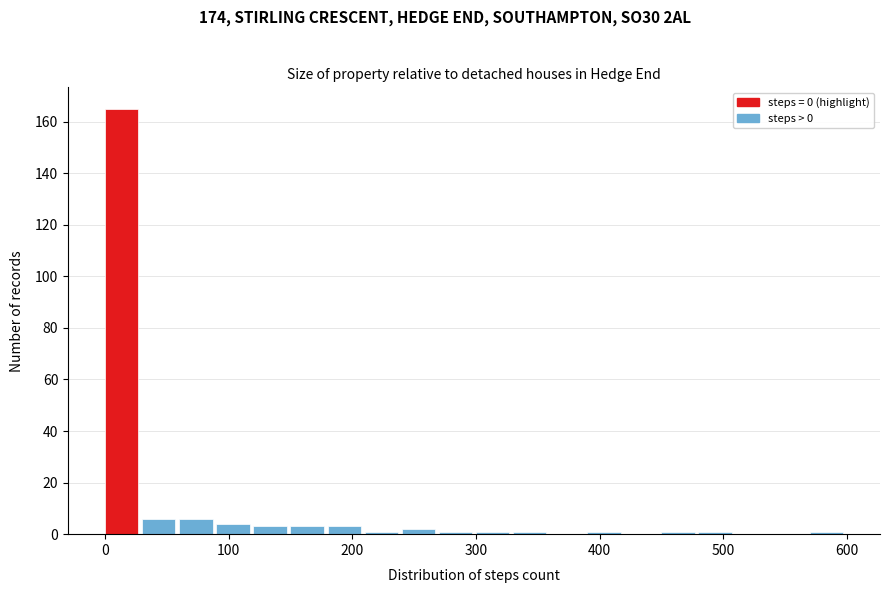

Around what value on the x-axis is the tallest bar? Give the approximate position of its centre, as read against the axis.

10